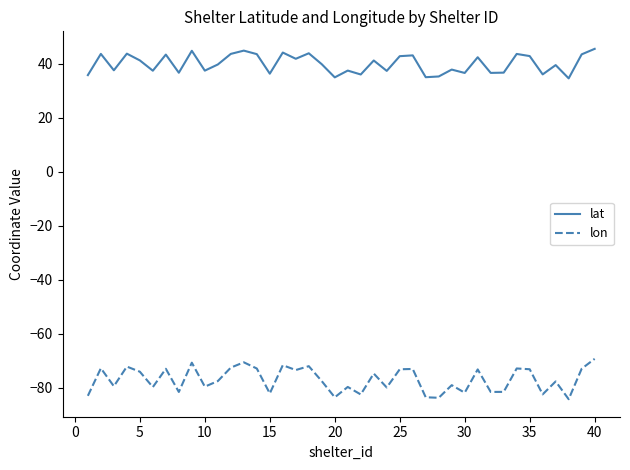

What is the maximum value shown in the chart?

45.6